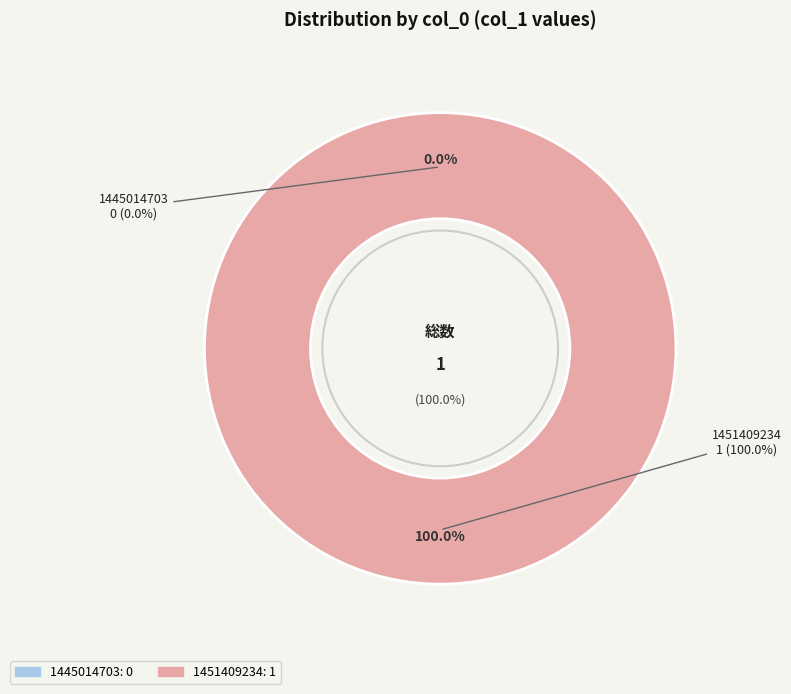

What percentage is the 1451409234 slice, to the nearest percent?

100%